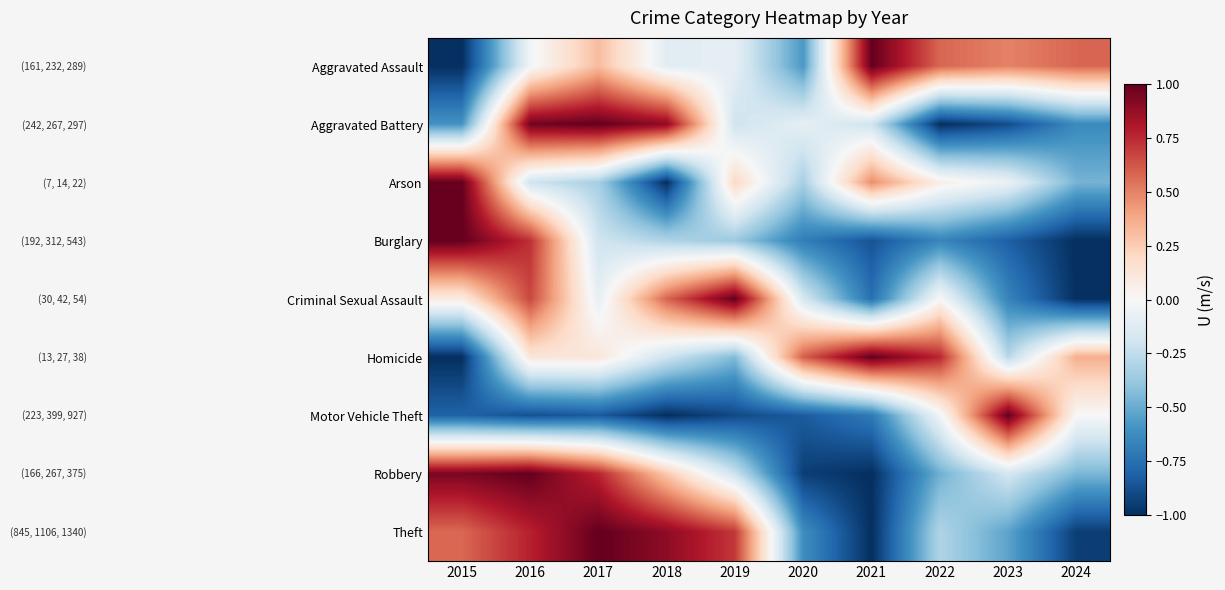

Between 2016 and 2018, which series saw the biggest shift?

Burglary